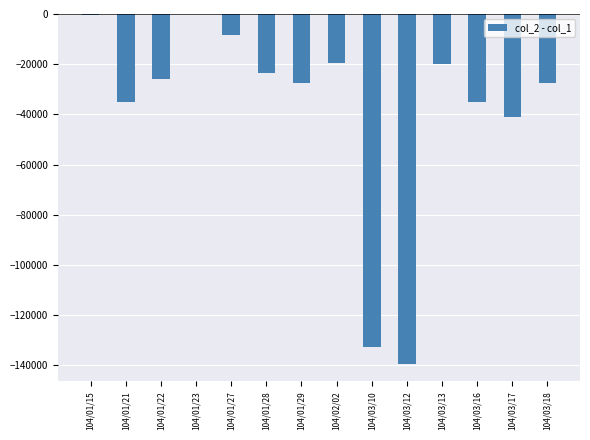

What is the maximum value shown in the chart?

-110